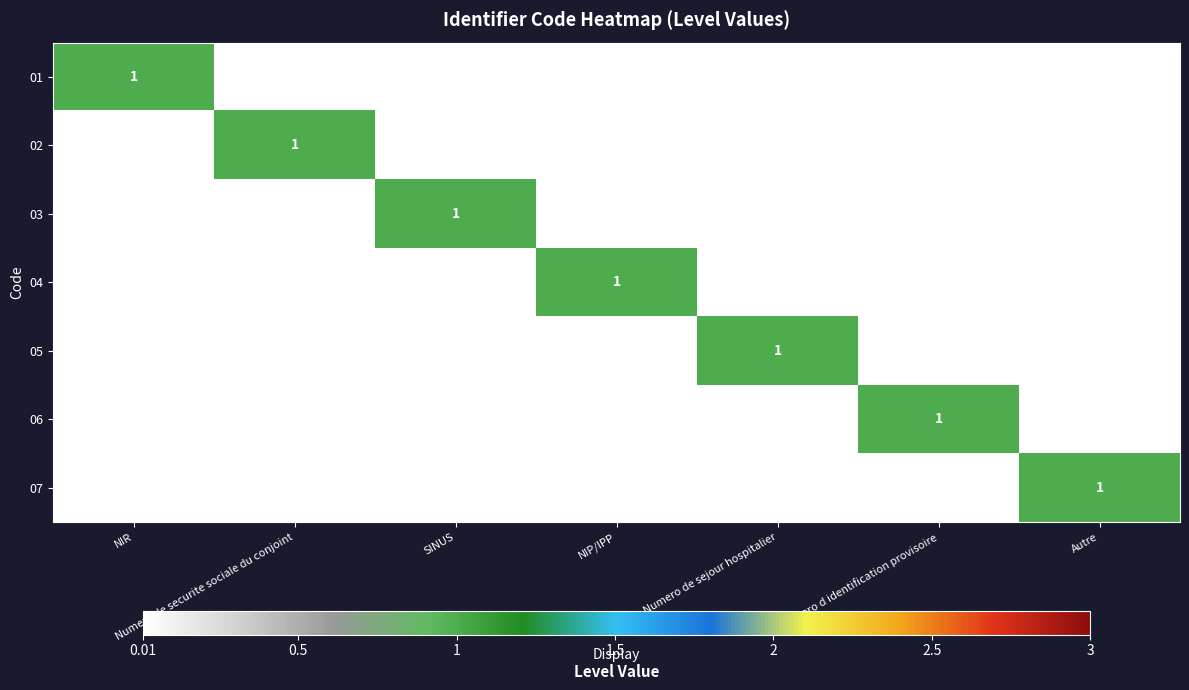

The 03 series shows 1 at SINUS. True or false?

True